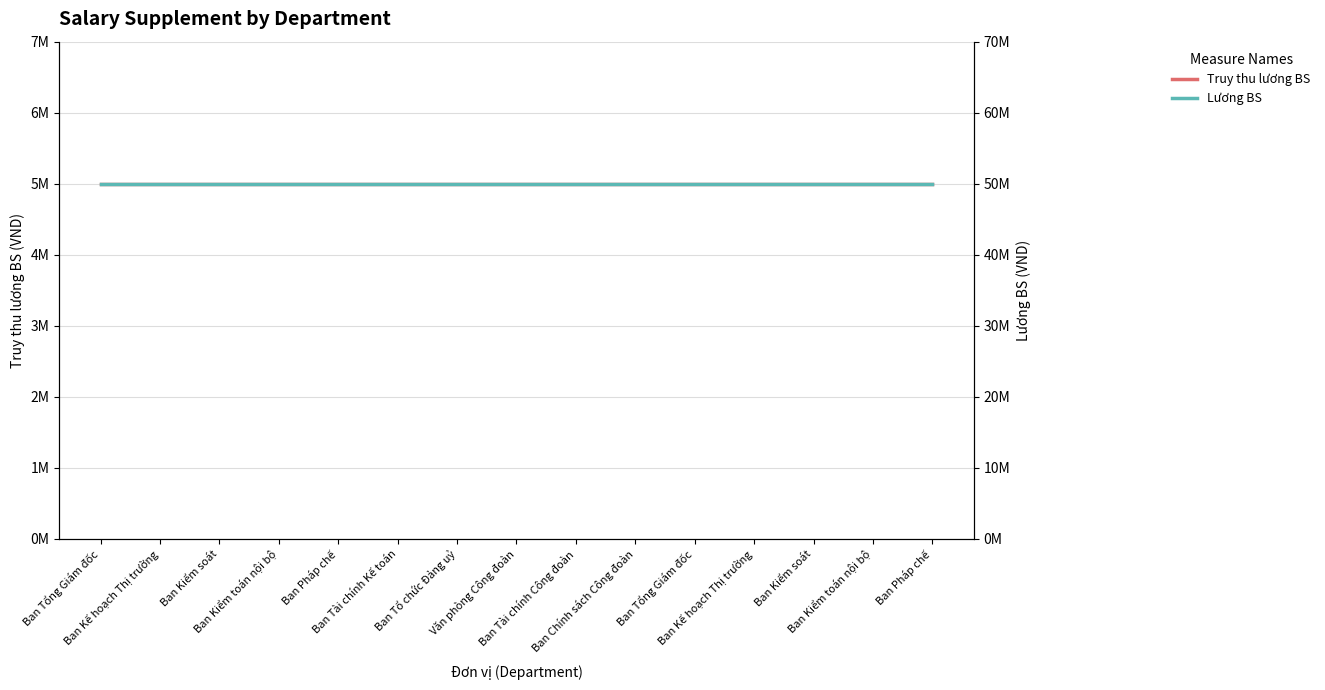

At which label does Truy thu lương BS reach its minimum?

Ban Tổng Giám đốc